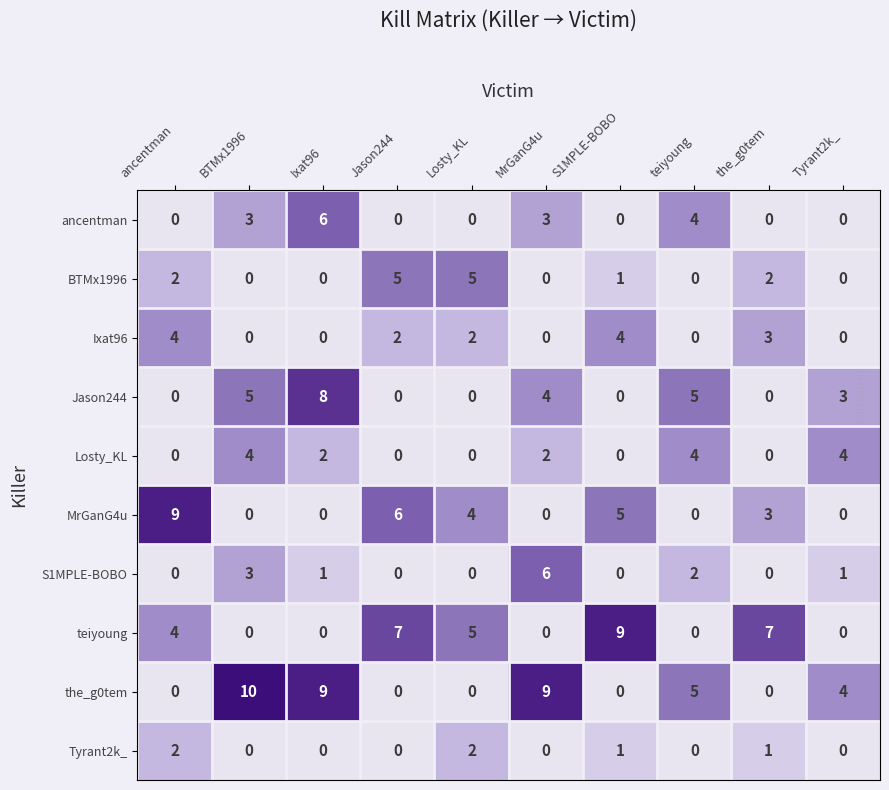

Is it true that Tyrant2k_ equals 0 at MrGanG4u?

True